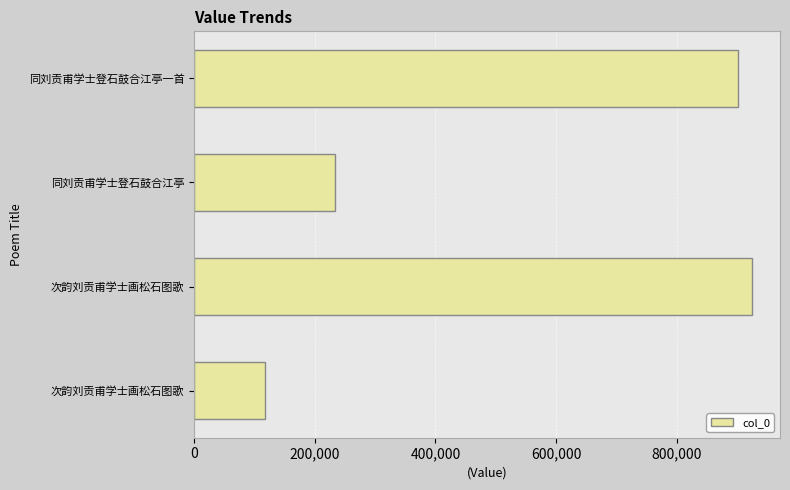

Are the bars horizontal?

Yes